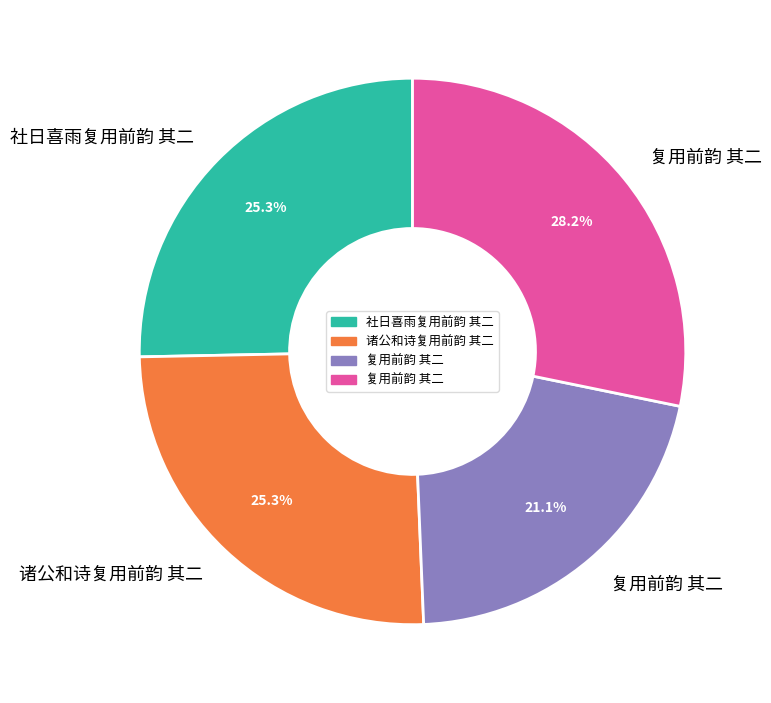

Is there any slice that represents more than half of the pie?

No